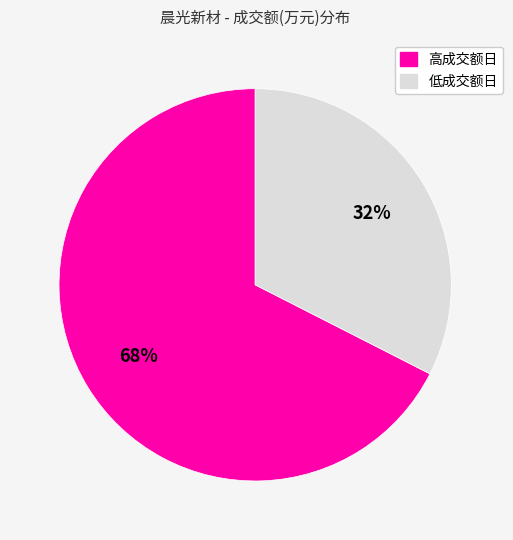

To the nearest percent, what is the average slice percentage?

50%